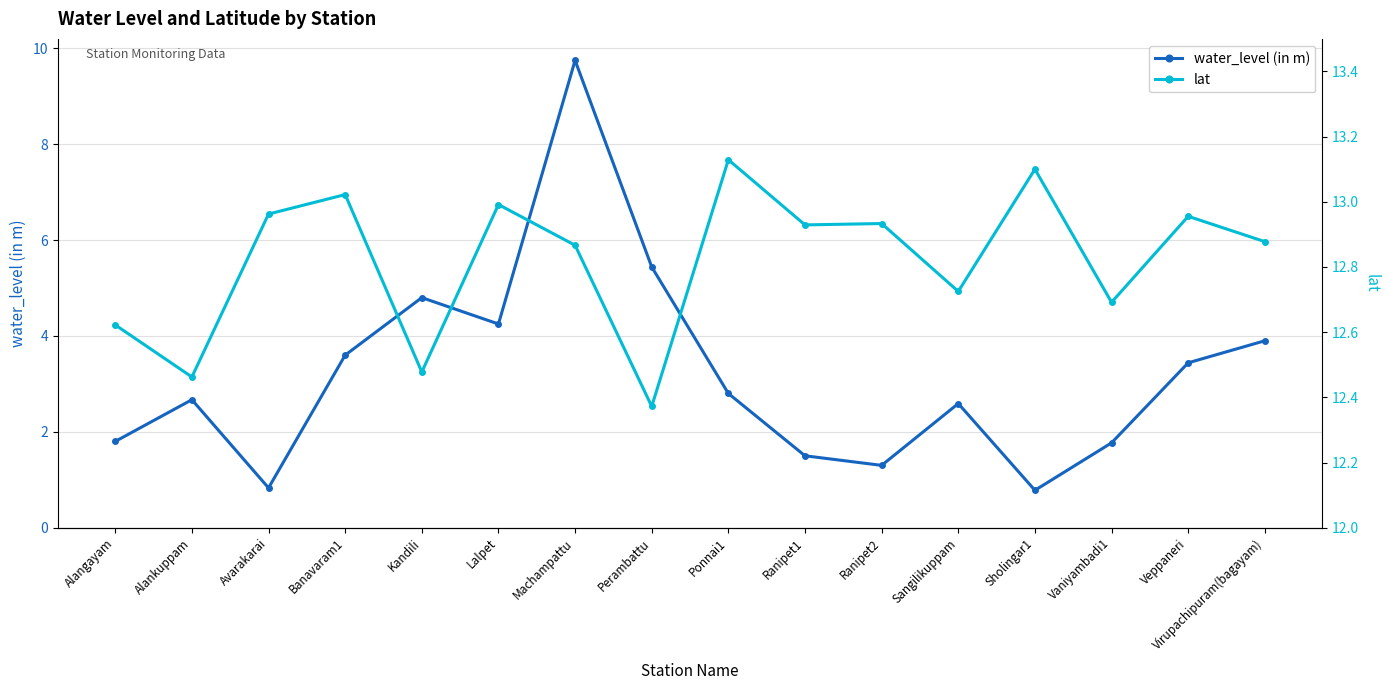

What is the value of the water_level (in m) point at the 9th from the left?

2.8